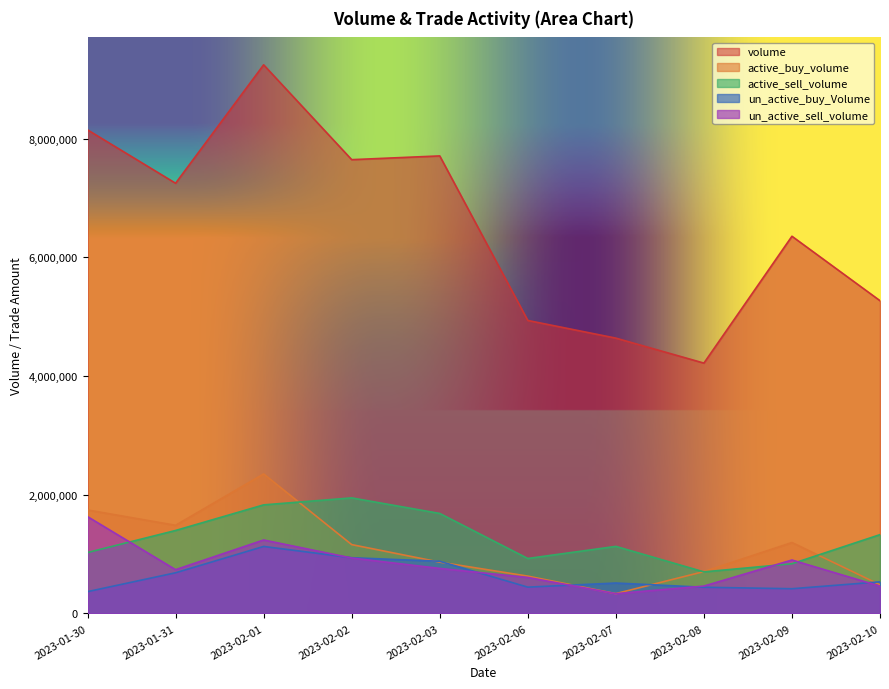

What is the maximum value shown in the chart?

9244225